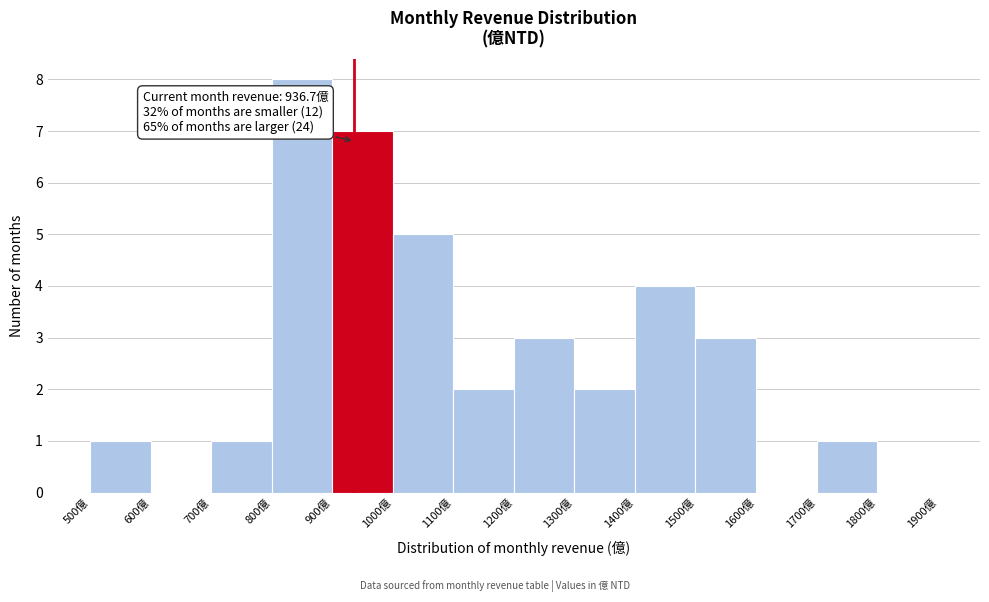

Over which range of the x-axis is the bar tallest?

800 to 900